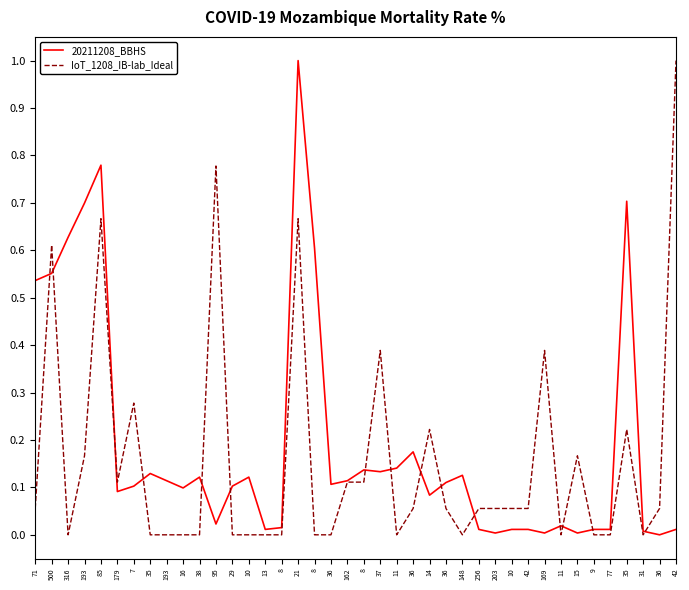

Is it true that IoT_1208_IB-lab_Ideal equals 0.0 at 316?

True